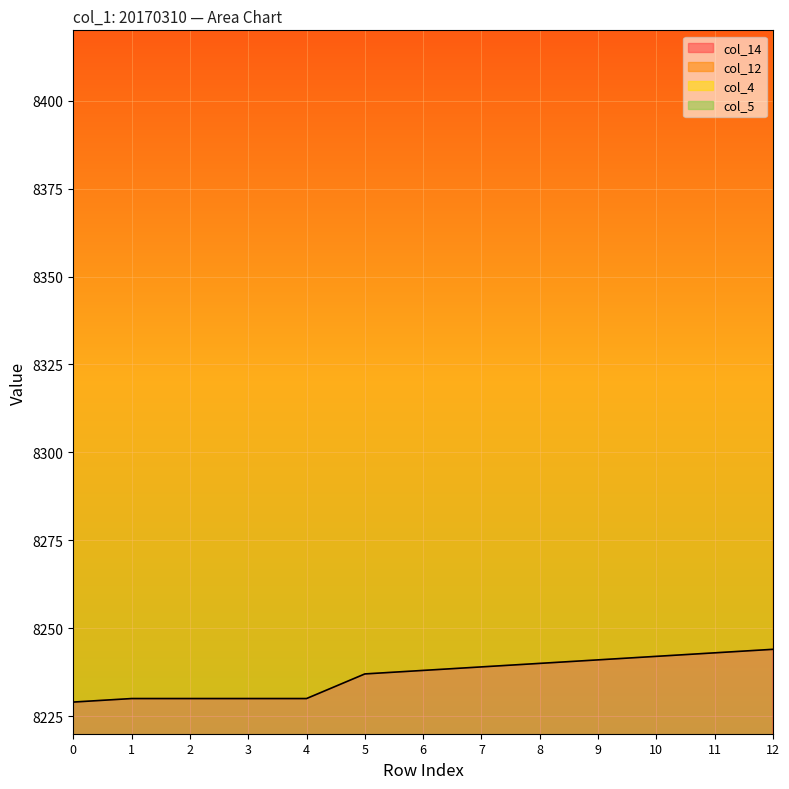

The value of col_4 at 10 is 24925. True or false?

False